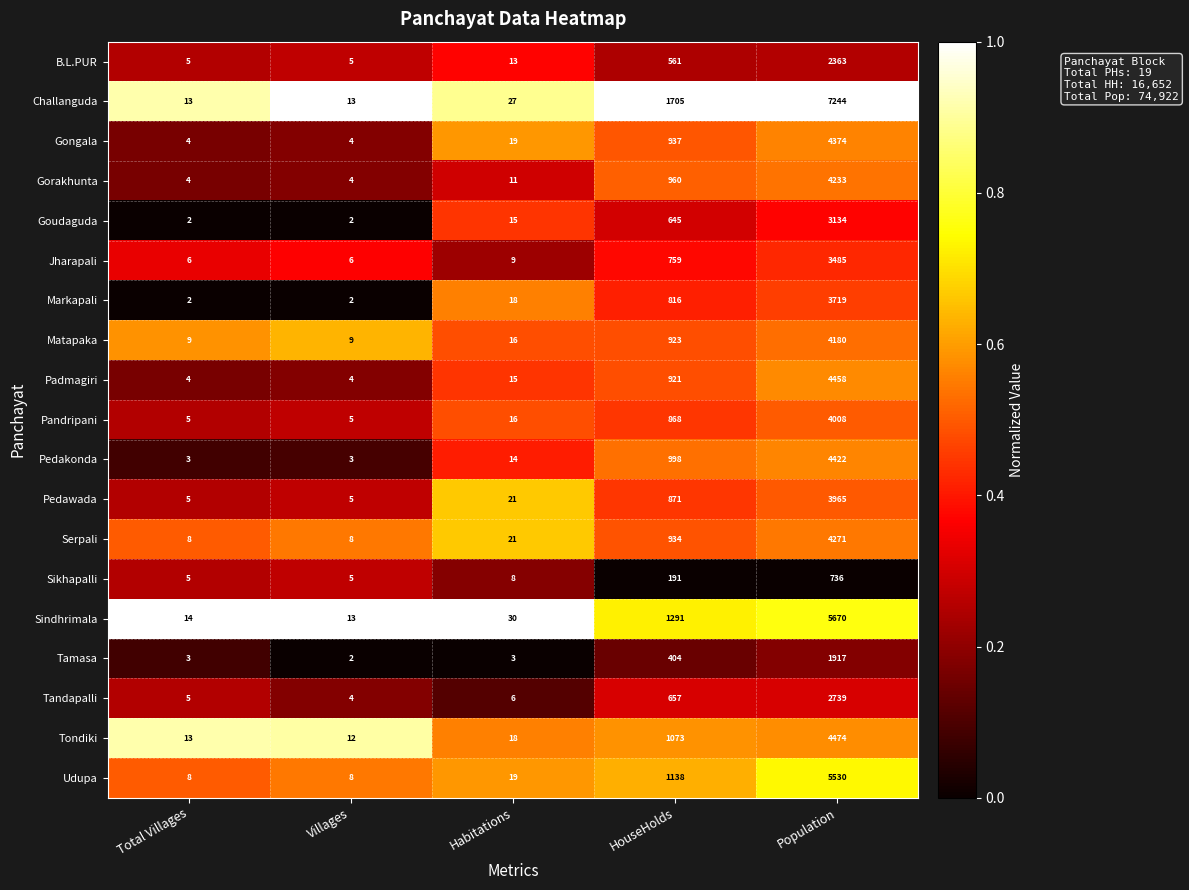

List the series in order of their peak value, lowest first.

Sikhapalli, Tamasa, B.L.PUR, Tandapalli, Goudaguda, Jharapali, Markapali, Pedawada, Pandripani, Matapaka, Gorakhunta, Serpali, Gongala, Pedakonda, Padmagiri, Tondiki, Udupa, Sindhrimala, Challanguda